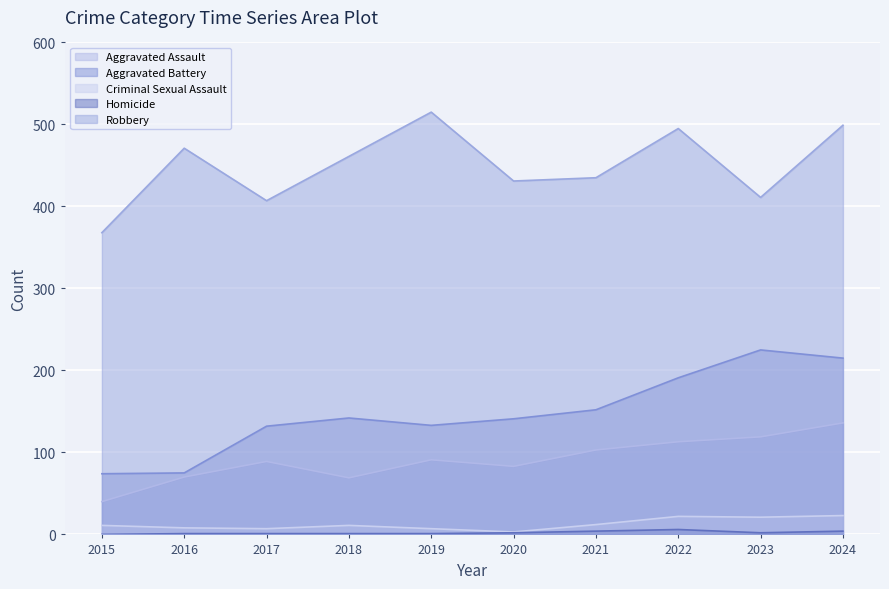

What are all the series names shown in the legend?

Aggravated Assault, Aggravated Battery, Criminal Sexual Assault, Homicide, Robbery